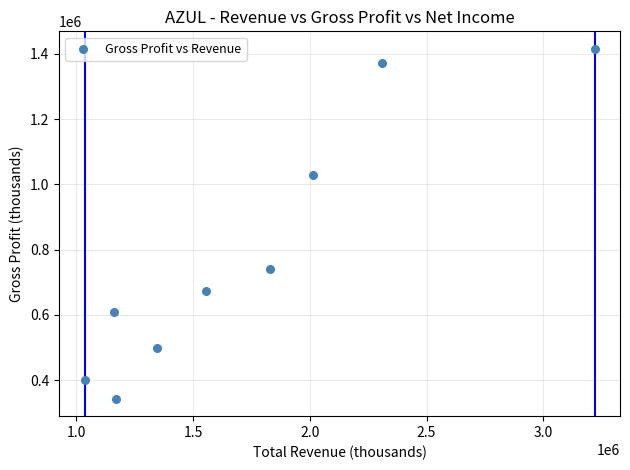

What is the range of Y values (max minus min)?

1072500